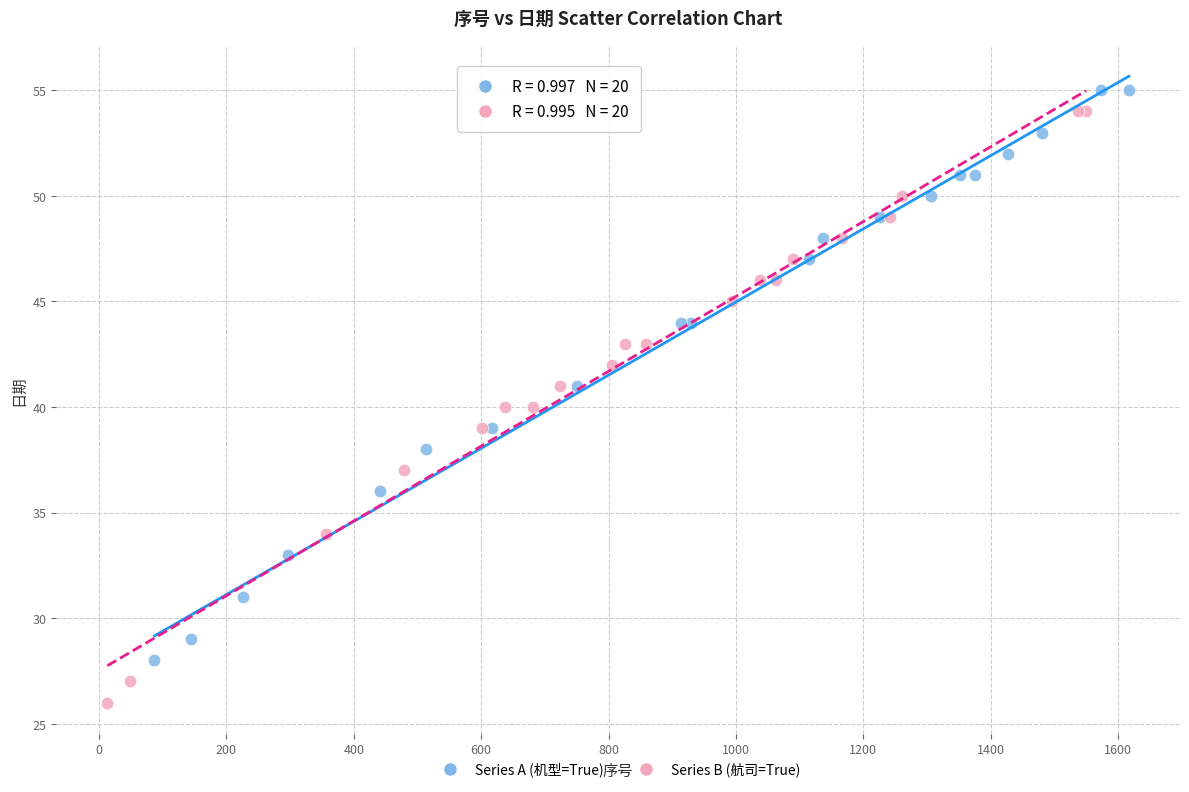

Which series reaches the minimum Y coordinate?

Series B (航司=True)